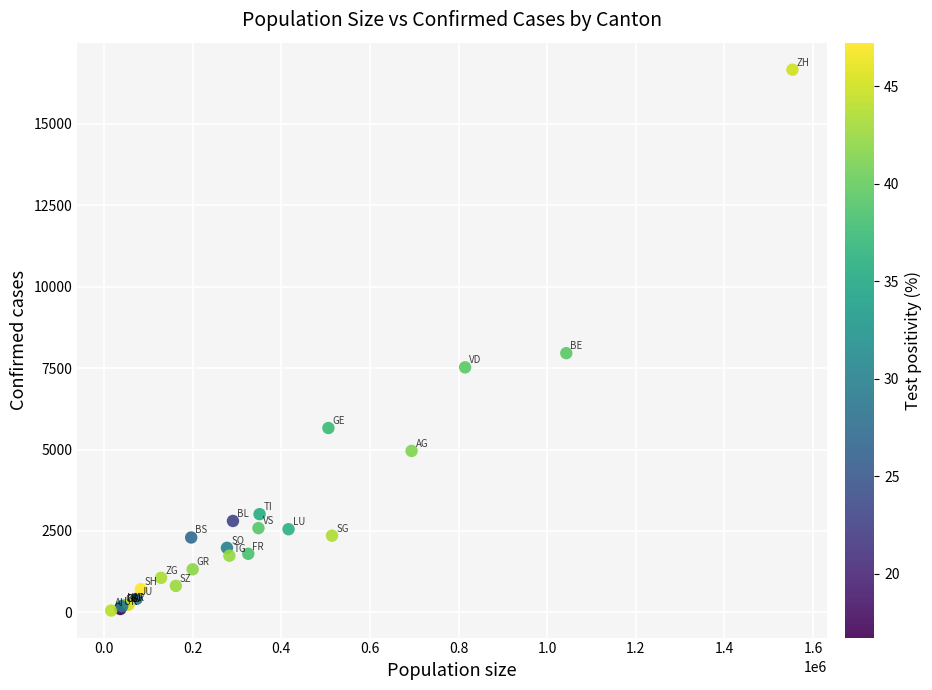

What Y value in the scatter plot is closest to 8359?

7959